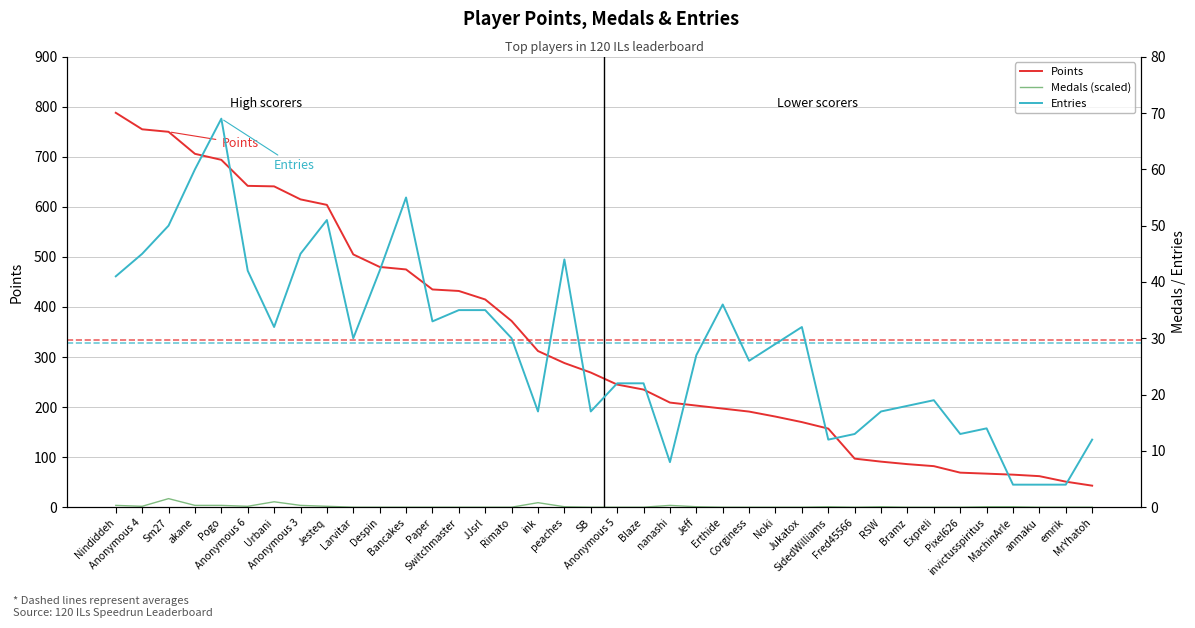

How many lines are shown in the chart?

3